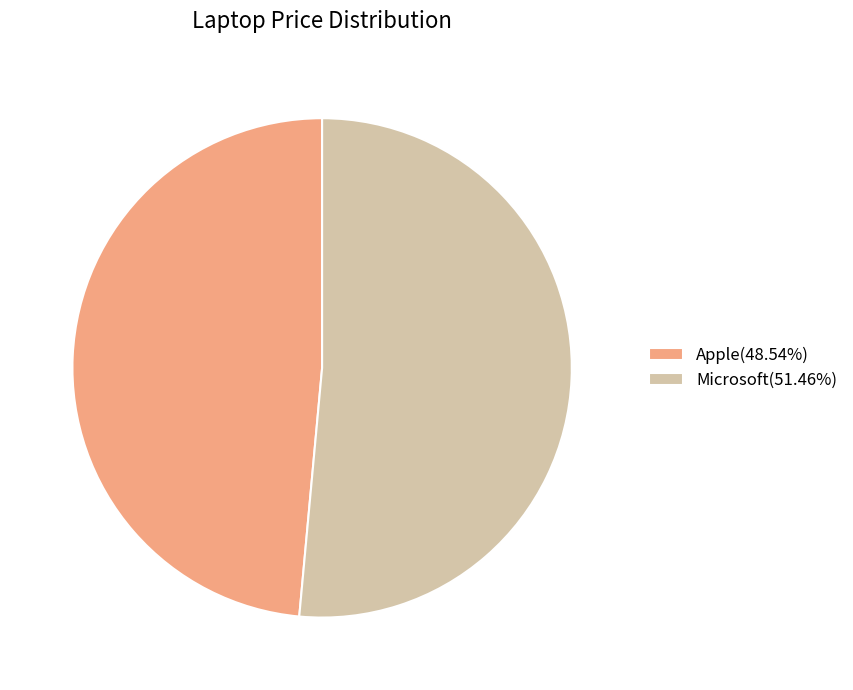

Combined, do Apple(48.54%) and Microsoft(51.46%) account for over 50%?

Yes